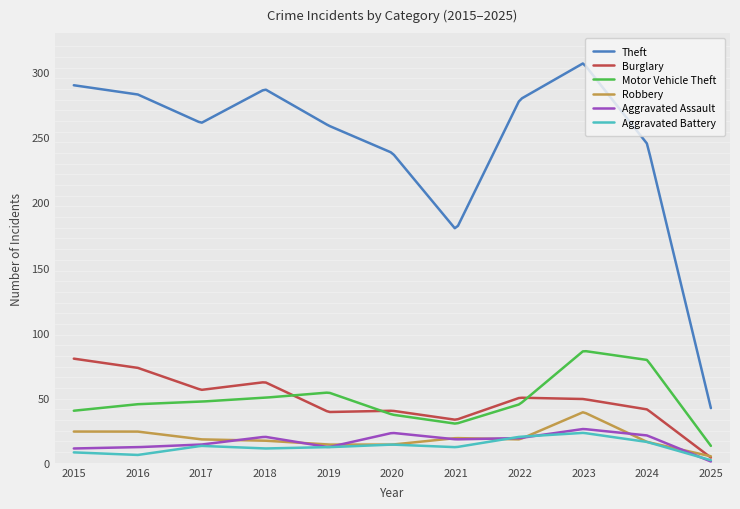

True or false: Motor Vehicle Theft and Aggravated Battery cross at least once.

False